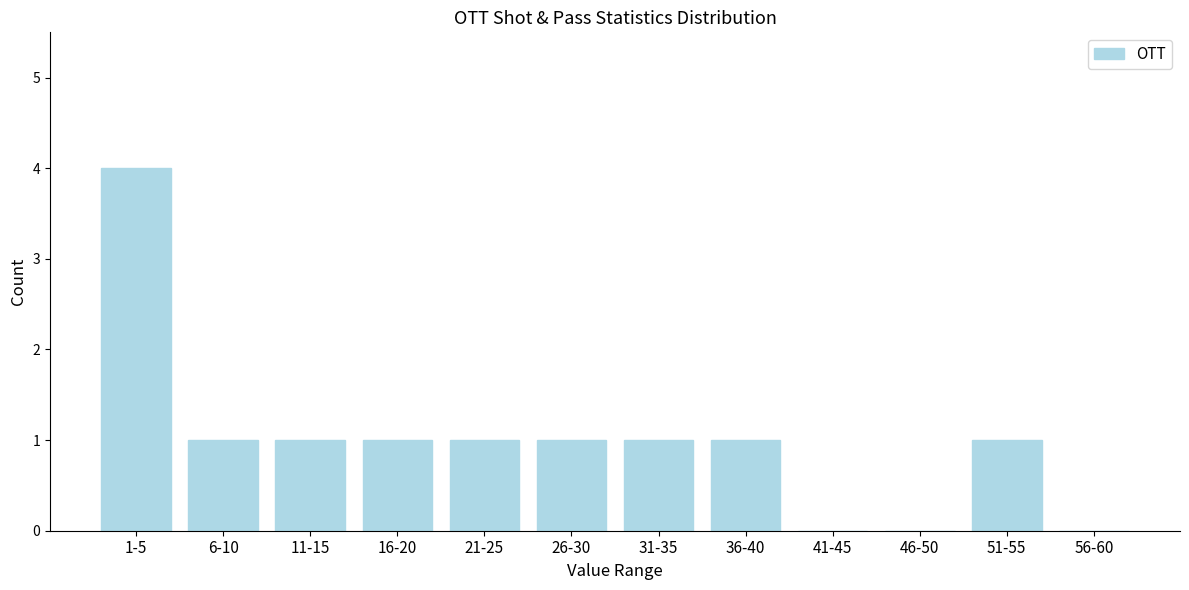

Reading left to right, extract all data points from this chart.

1-5=4	6-10=1	11-15=1	16-20=1	21-25=1	26-30=1	31-35=1	36-40=1	41-45=0	46-50=0	51-55=1	56-60=0